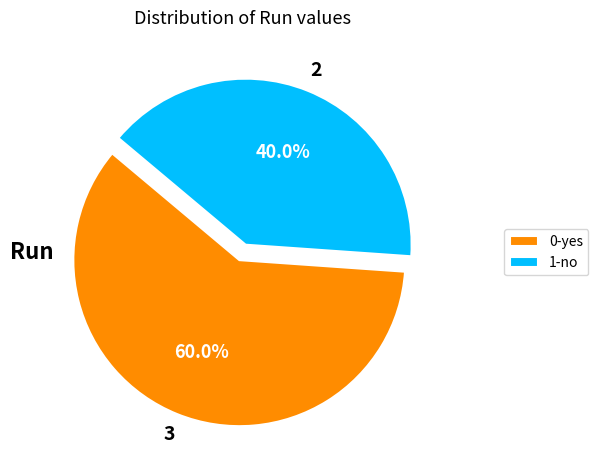

Do 1-no and 0-yes together represent more than half of the pie?

Yes